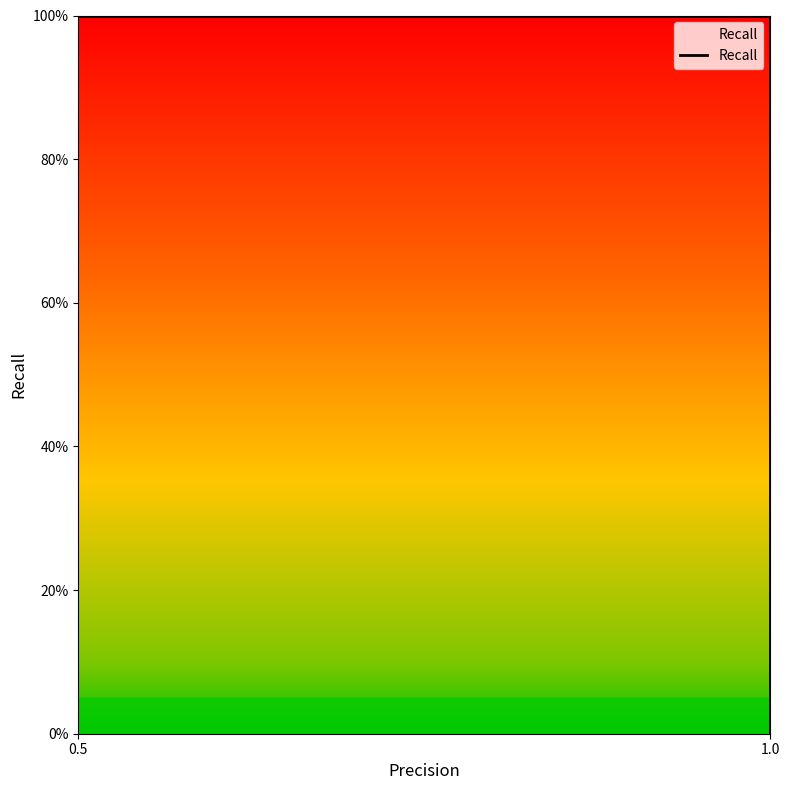

What is the sum of all values?

2